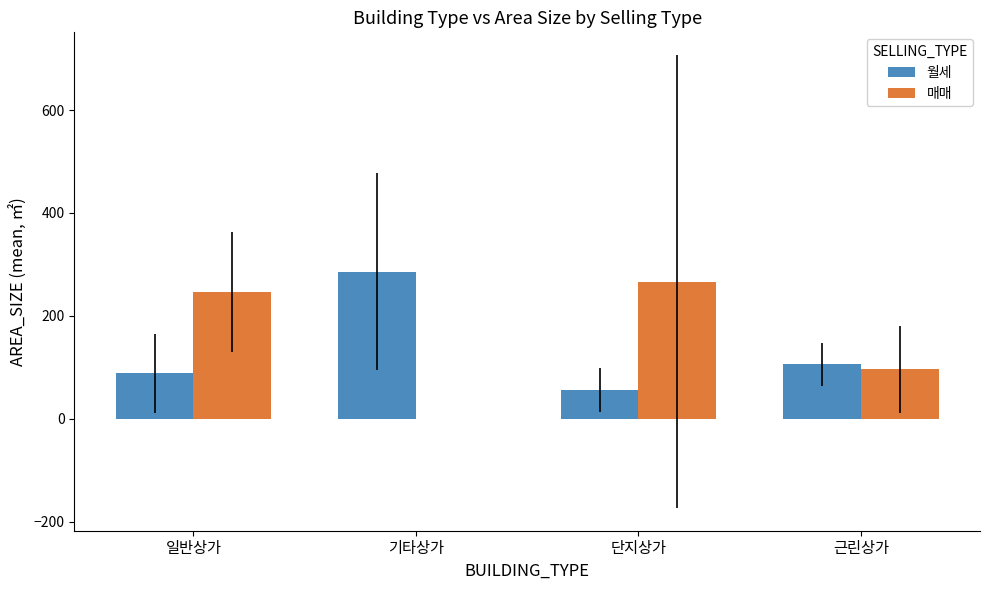

What is the total value across all series at 근린상가?

201.8